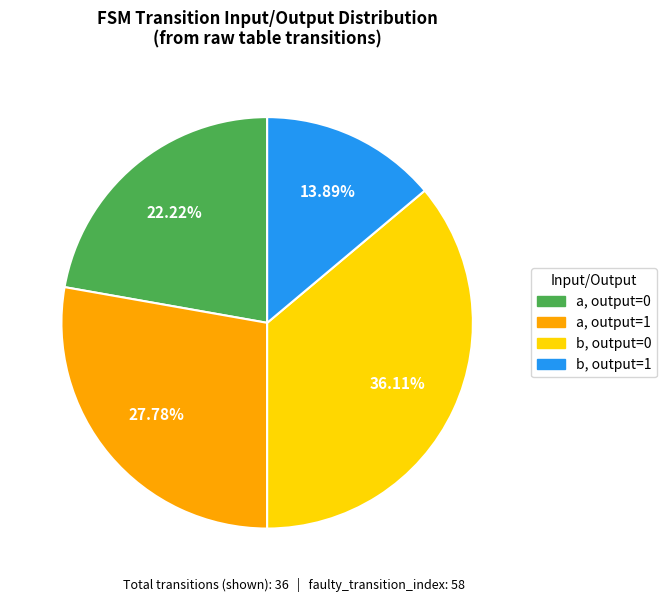

Is there a majority slice in this chart?

No